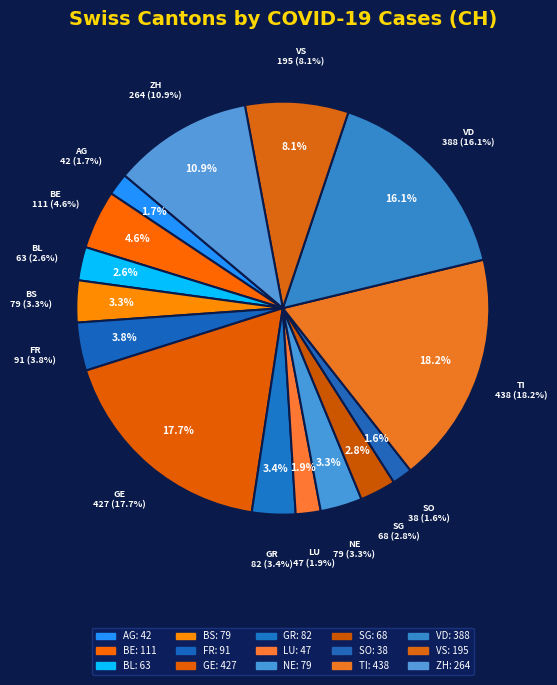

Which category has the biggest portion of the pie?

TI